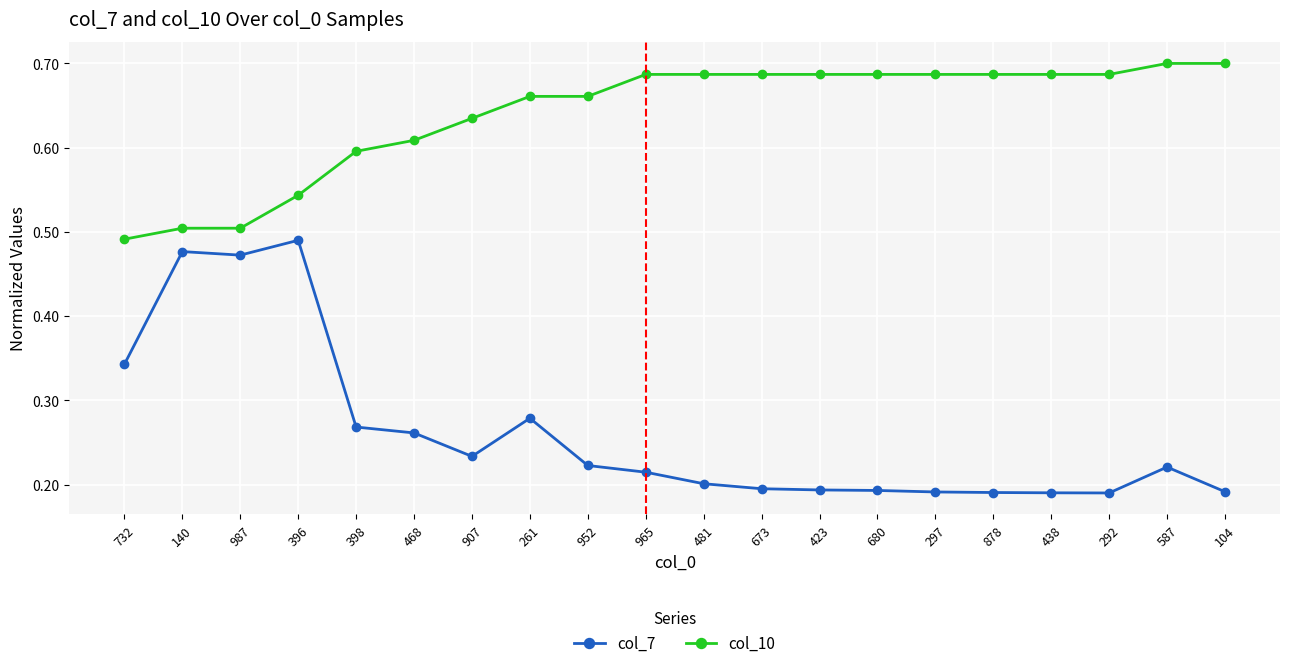

What is the label of the 7th point from the left?

907